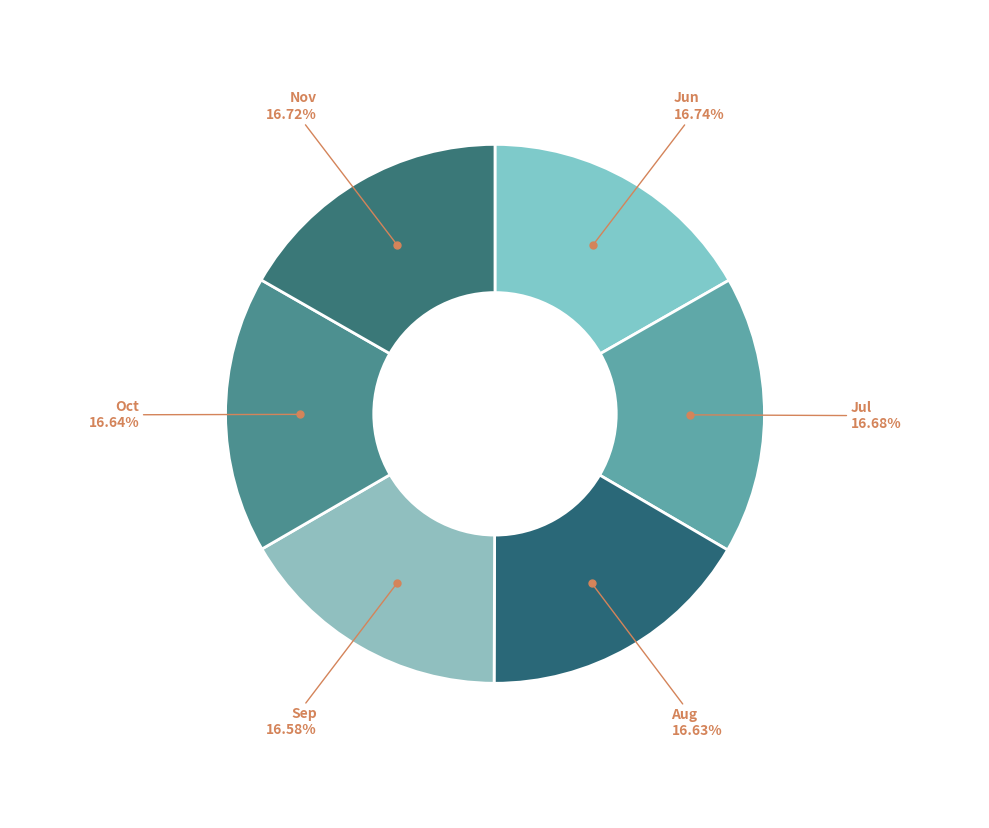

How many segments does this pie chart have?

6